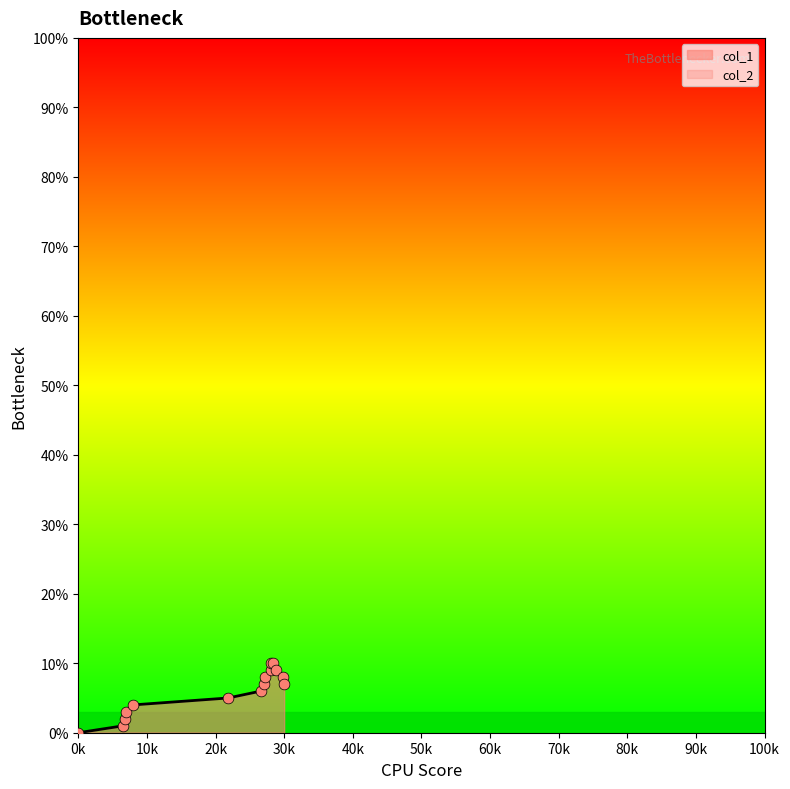

The col_1 series shows 4 at 0k. True or false?

False